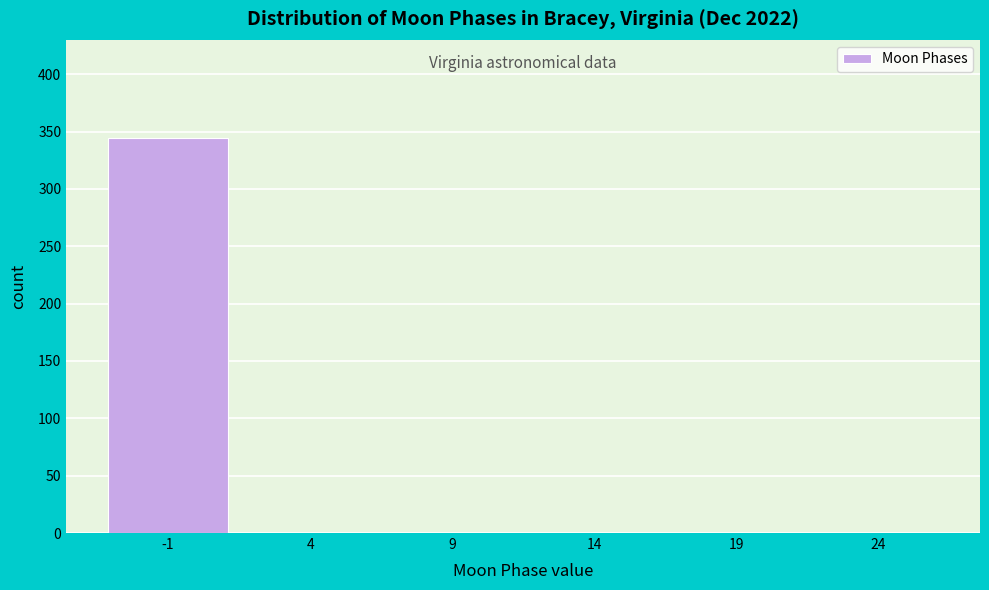

Reading left to right, what are all the values shown in this chart?

-1=344	4=0	9=0	14=0	19=0	24=0